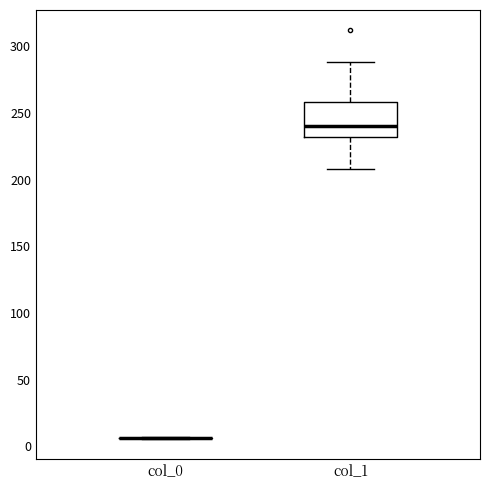

Reading left to right, read every box against the y-axis: the position of its median line, the range the box covers, and the ends of its whiskers. The values are not printed on the chart, so give them approximately, as read against the axis.

col_0: box collapsed to a line at 5, whiskers 5 to 5
col_1: median 240, box 230 to 260, whiskers 210 to 290